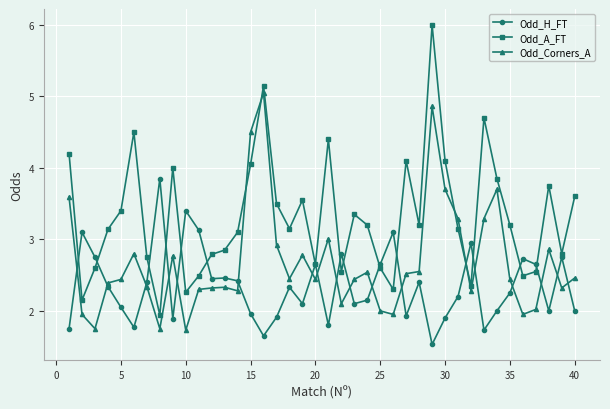

What are all the series names shown in the legend?

Odd_H_FT, Odd_A_FT, Odd_Corners_A